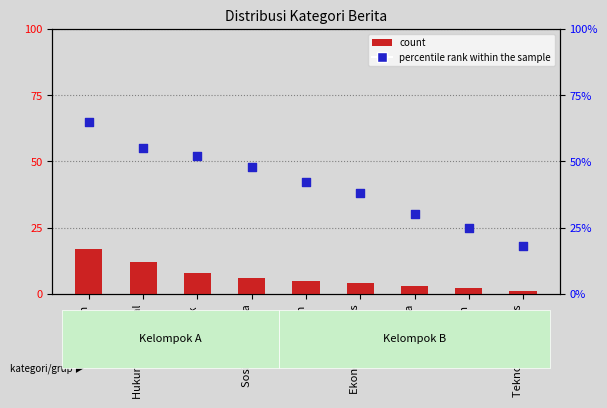

Is the value of count at Hukum & Kriminal greater than the value of percentile rank within the sample at Teknologi & Sains?

No